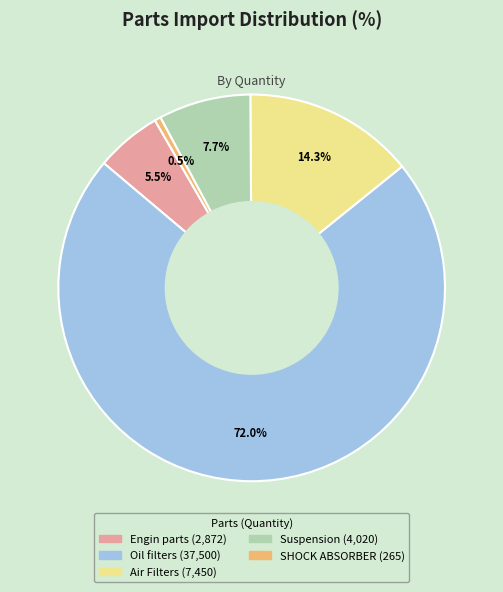

Is there a majority slice in this chart?

Yes